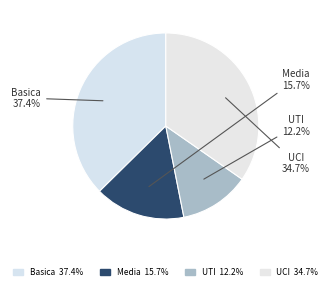

What is the smallest slice in the pie chart?

UTI